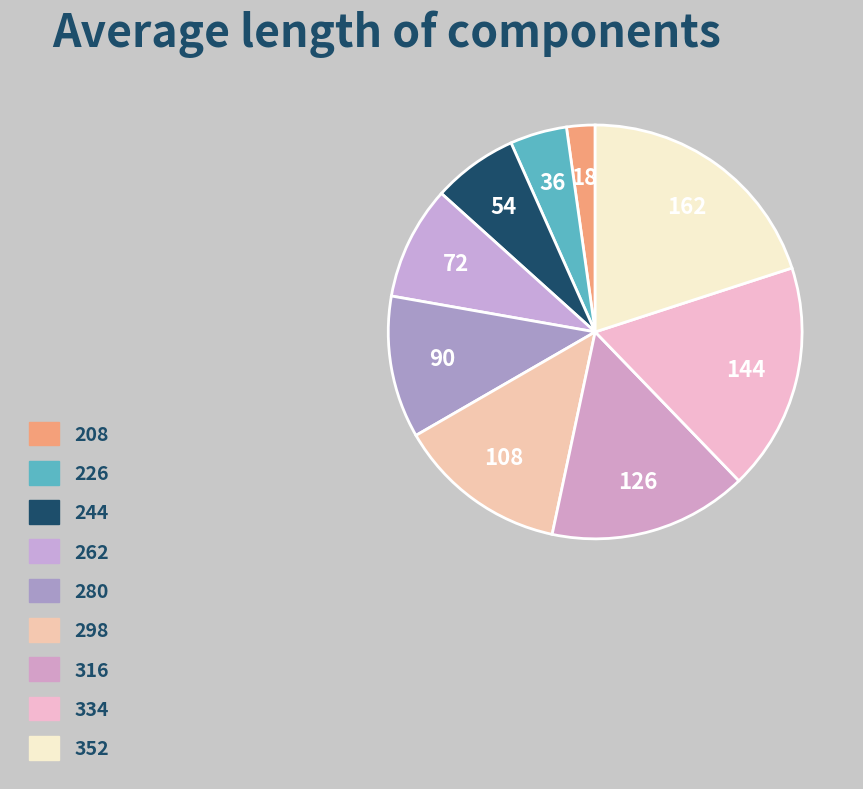

Is 316 the majority of the pie?

No